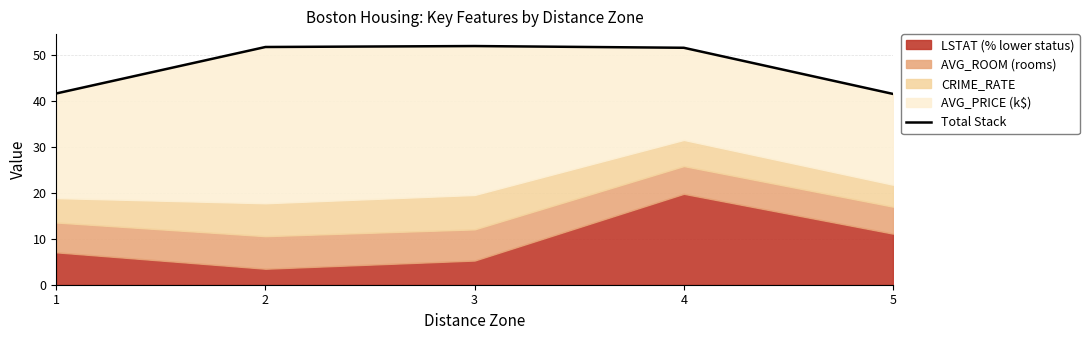

What is the difference between the values at 4 and 3?

0.4